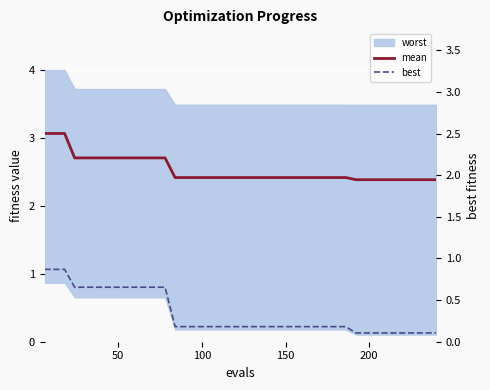

How many data points does each series have?

40